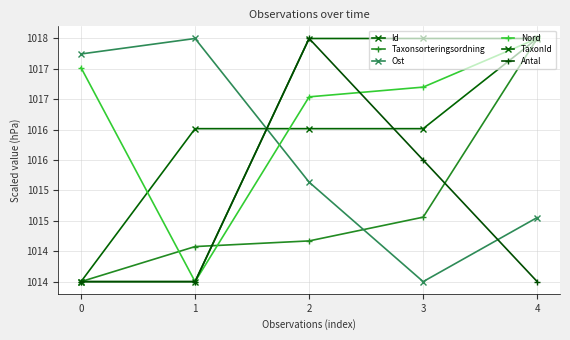

What is the value of the Id point at the 5th from the left?

1018.0